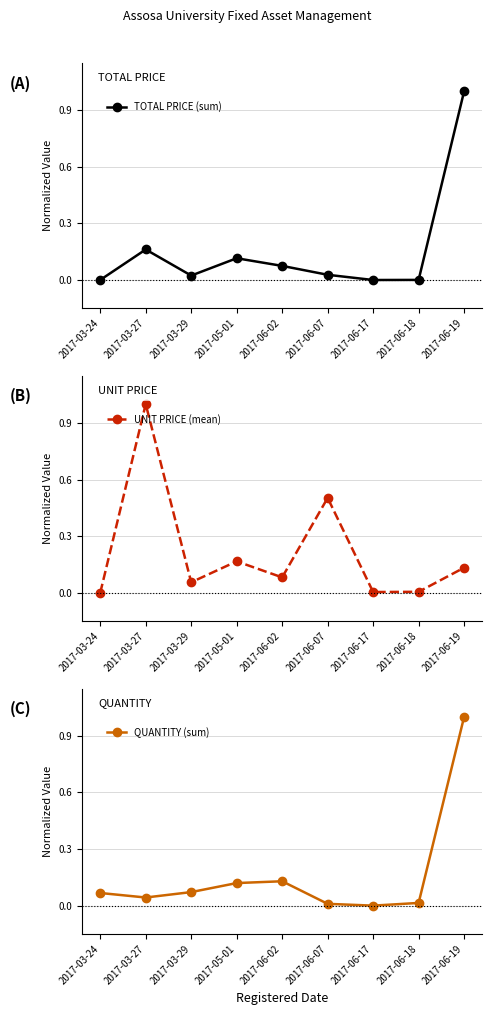

At which category is the sum across all series the highest?

2017-06-19